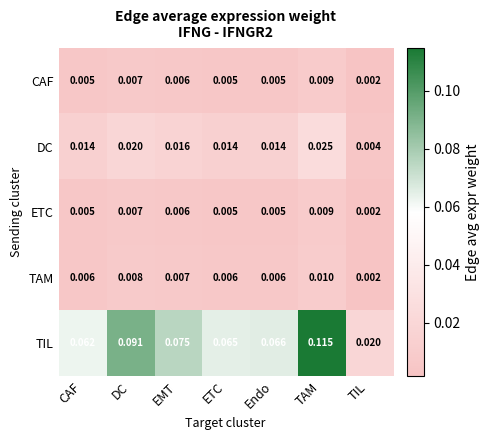

How many data points does each series have?

7